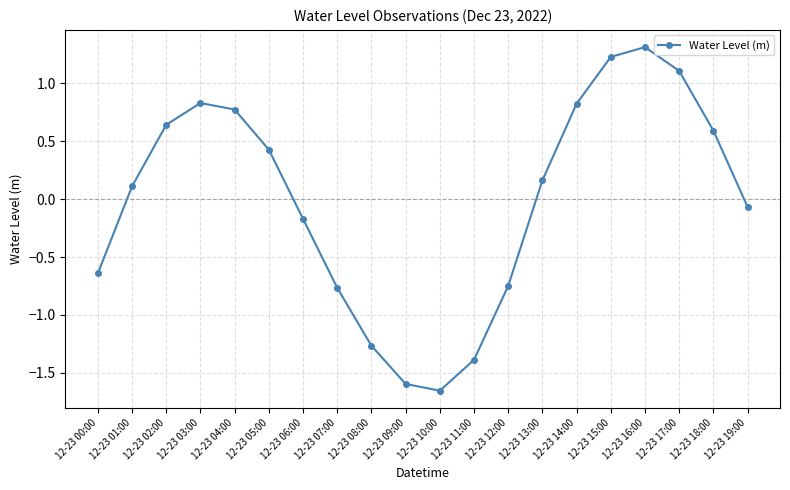

How many categories are shown in the chart?

20